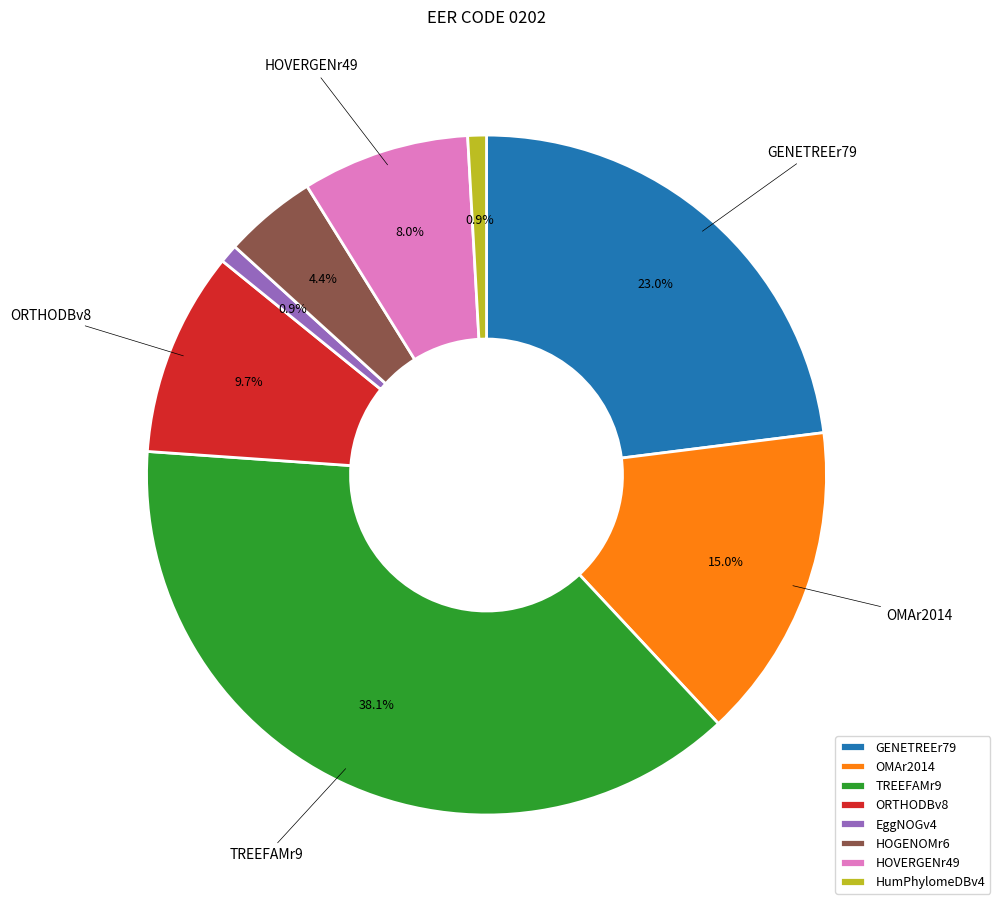

Between OMAr2014 and EggNOGv4, which is larger?

OMAr2014